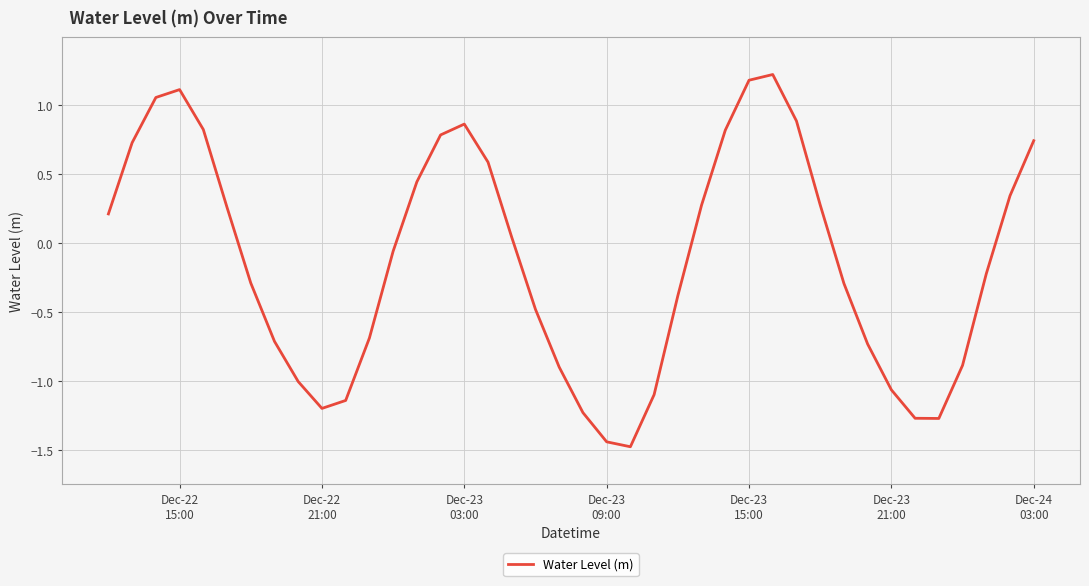

What is the difference between the maximum and minimum values?

2.7